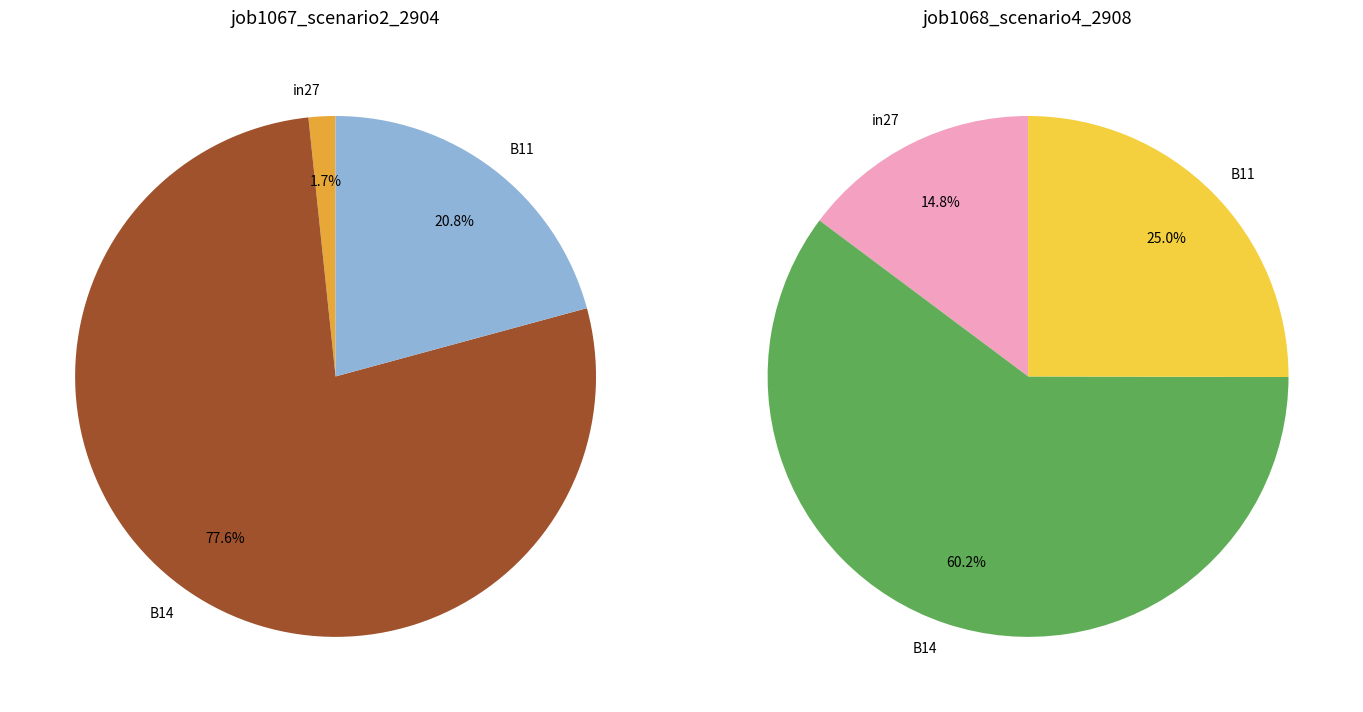

Rank the series by their average value, from highest to lowest.

job1068_scenario4_2908, job1067_scenario2_2904